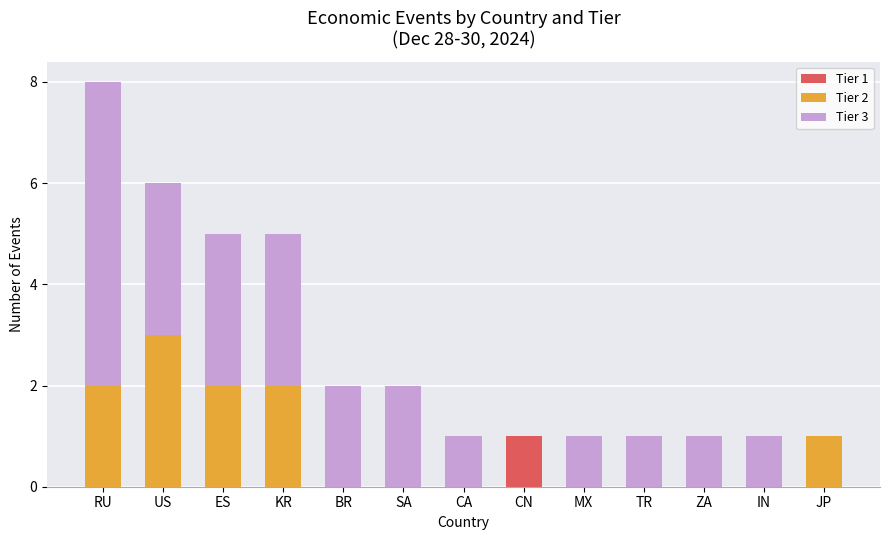

What is the total value across all series at US?

6